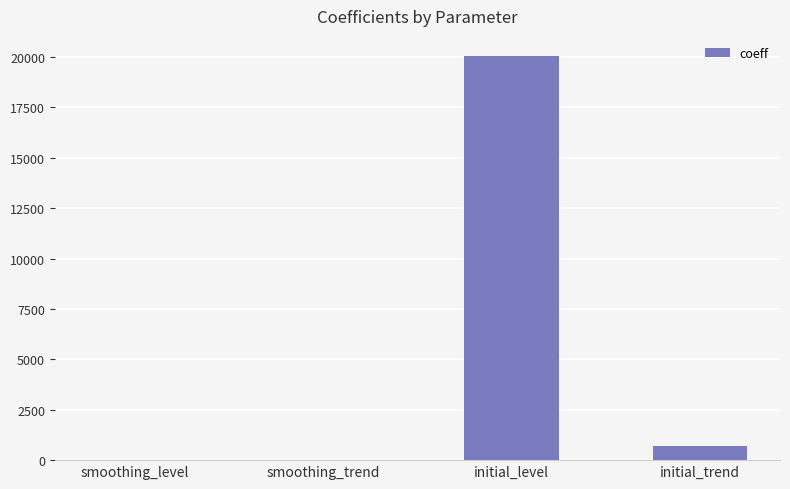

What is the sum of all values?

20739.1